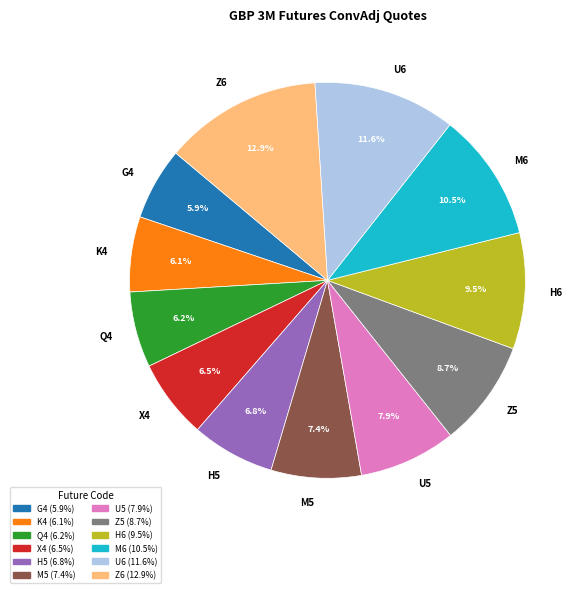

What is the largest slice in the pie chart?

Z6